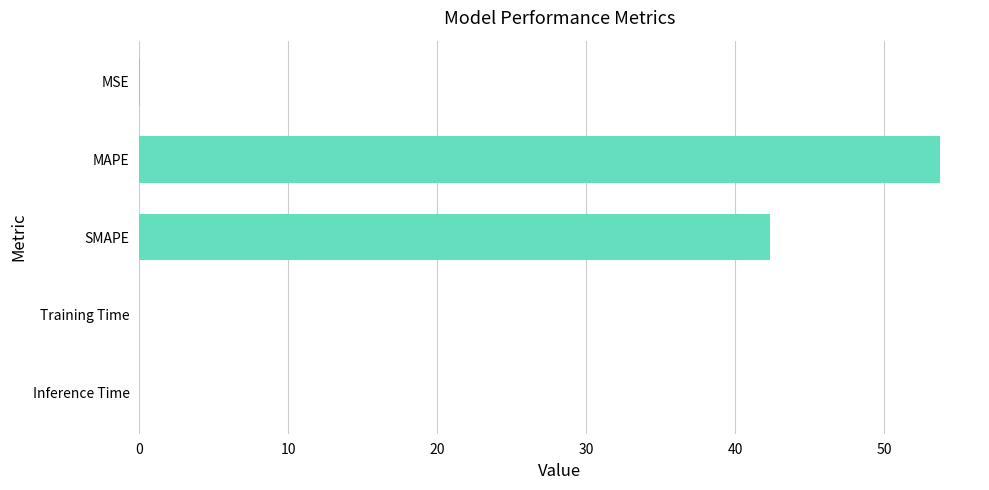

The value at SMAPE is 42.4. True or false?

True